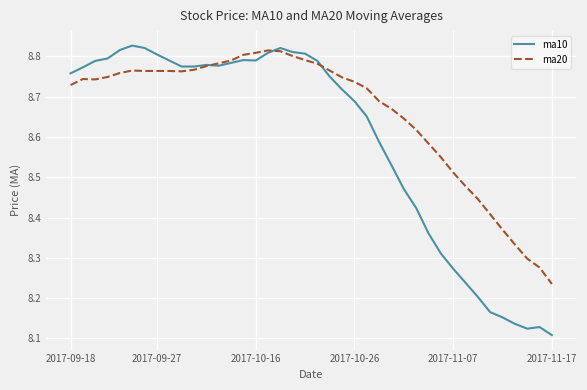

Which series has the widest spread of values?

ma10